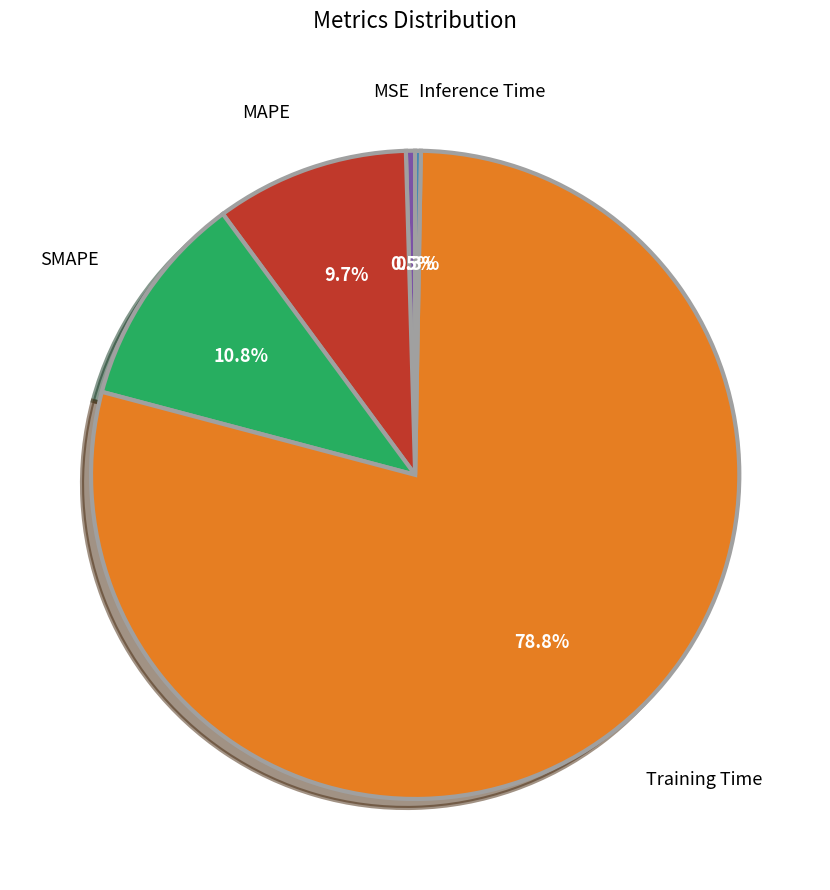

Is there a majority slice in this chart?

Yes